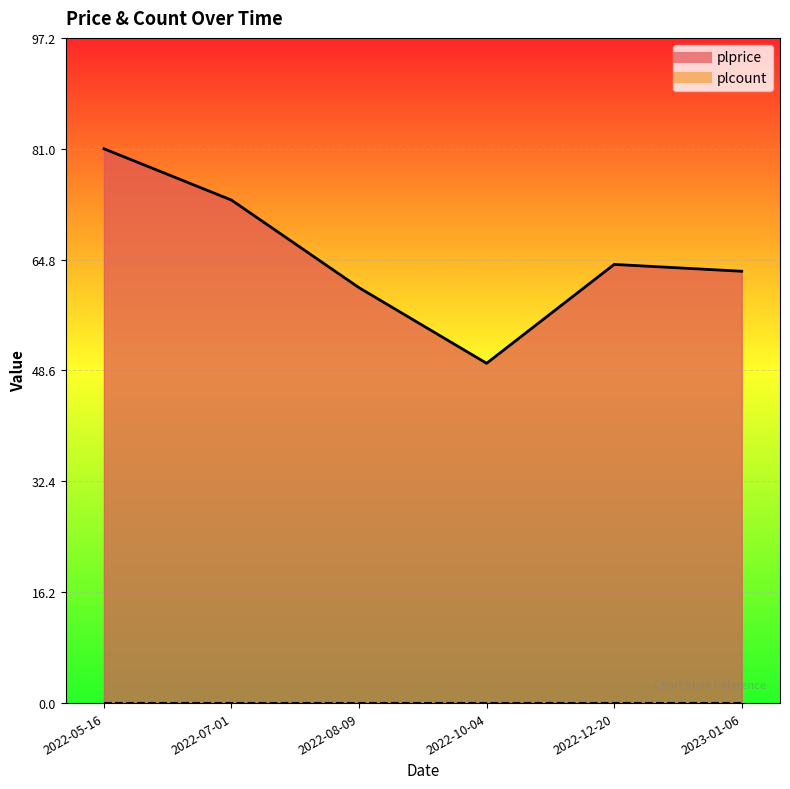

What is the ratio of the value at 2023-01-06 to the value at 2022-10-04?

1.3